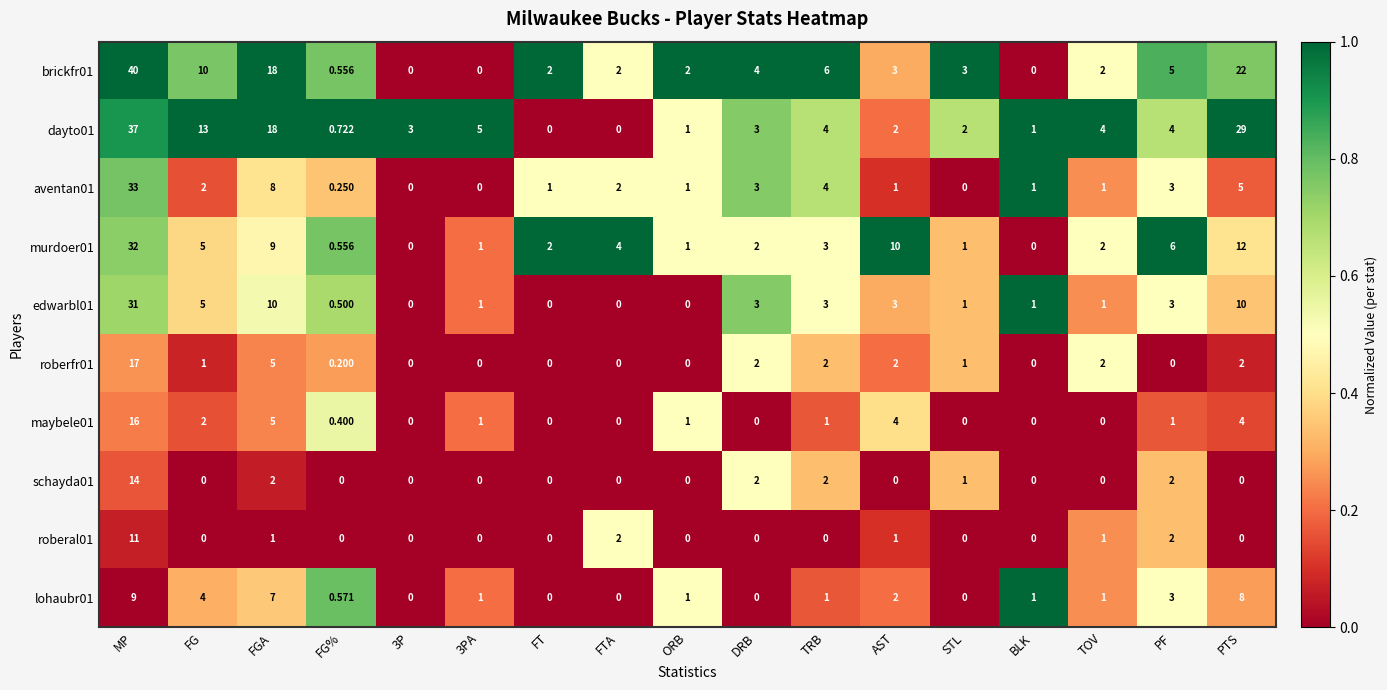

At which category does the chart reach its peak across all series?

MP